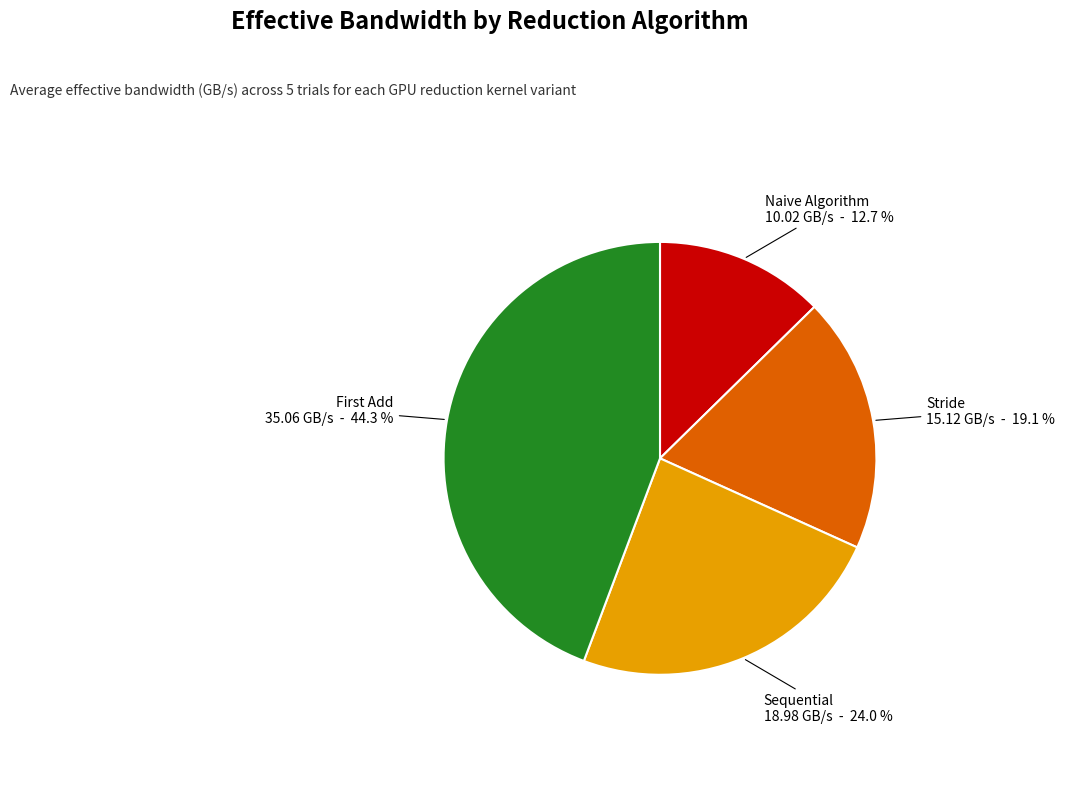

Is the sum of Sequential and Naive Algorithm greater than half?

No